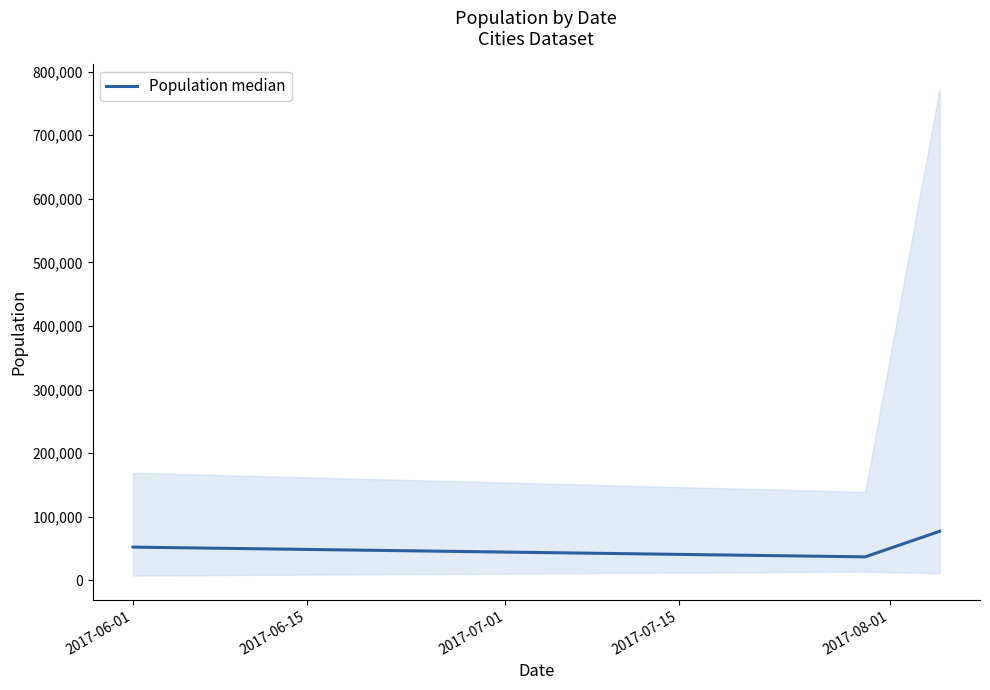

What position from the left is 2017-06-01?

1